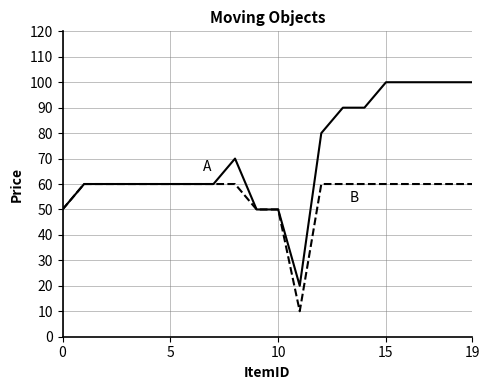

How many lines are shown in the chart?

2